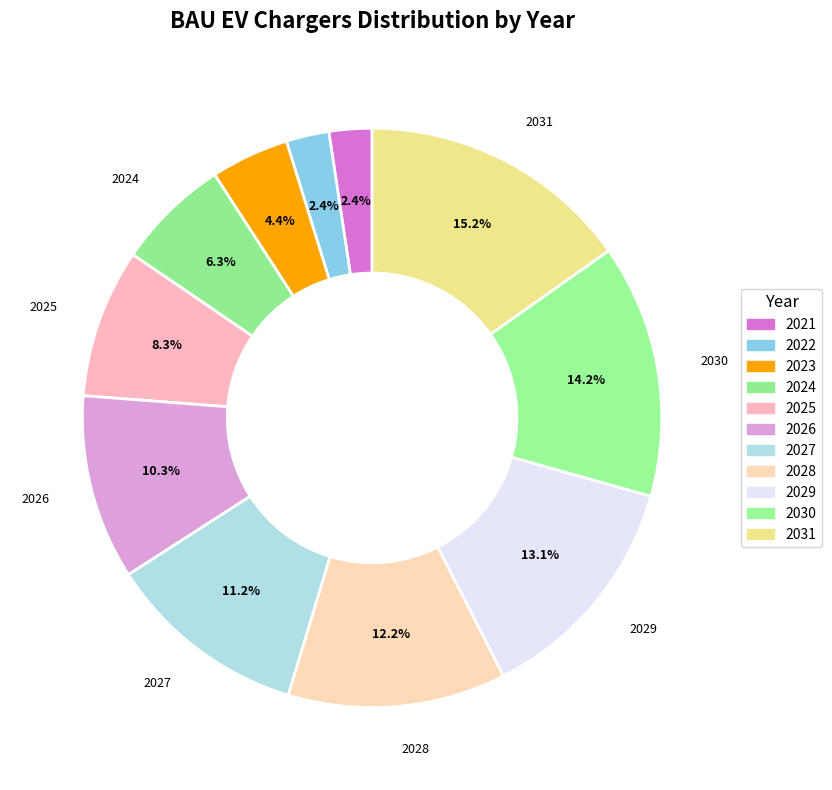

What is the total percentage of 2030 and 2029?

27.3%